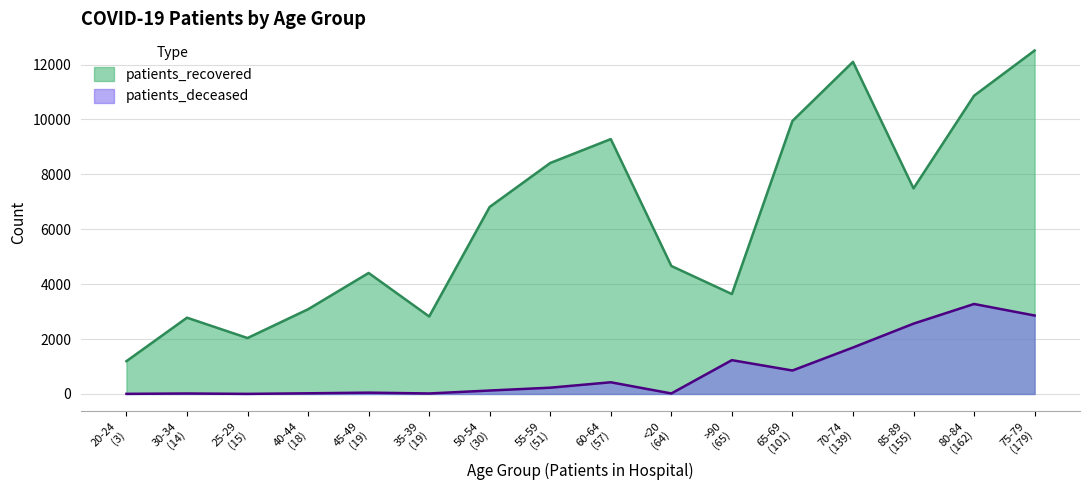

True or false: patients_deceased and patients_recovered cross at least once.

False